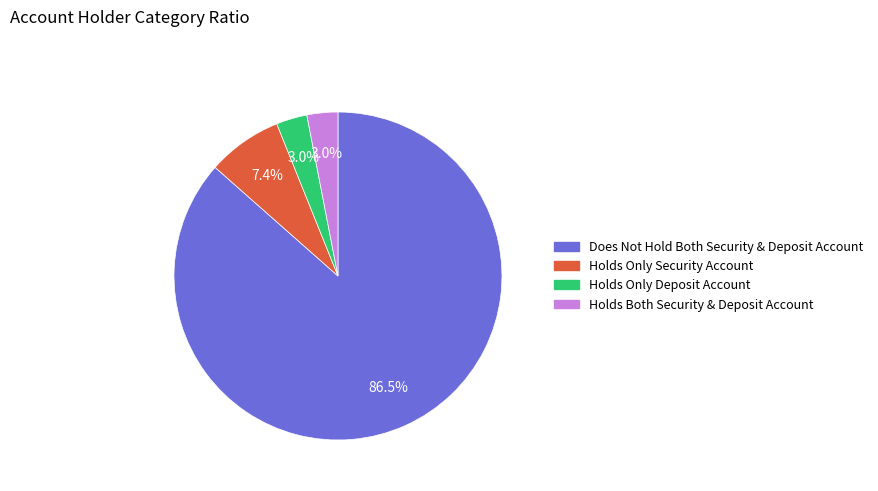

Does any single category account for the majority?

Yes